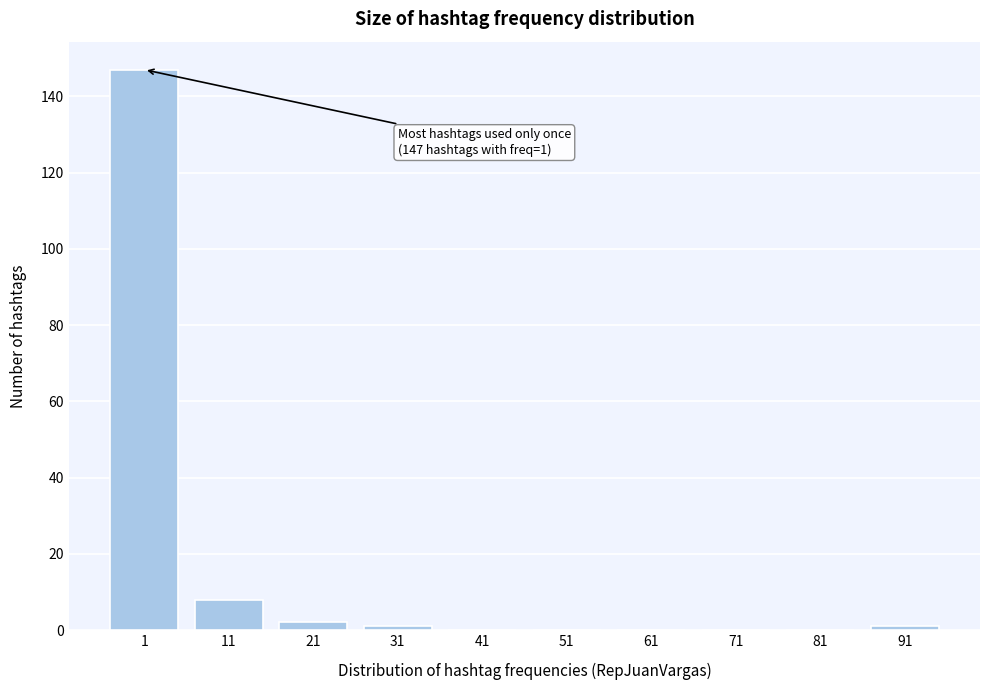

Reading left to right, what are all the values shown in this chart?

1=147	11=8	21=2	31=1	41=0	51=0	61=0	71=0	81=0	91=1